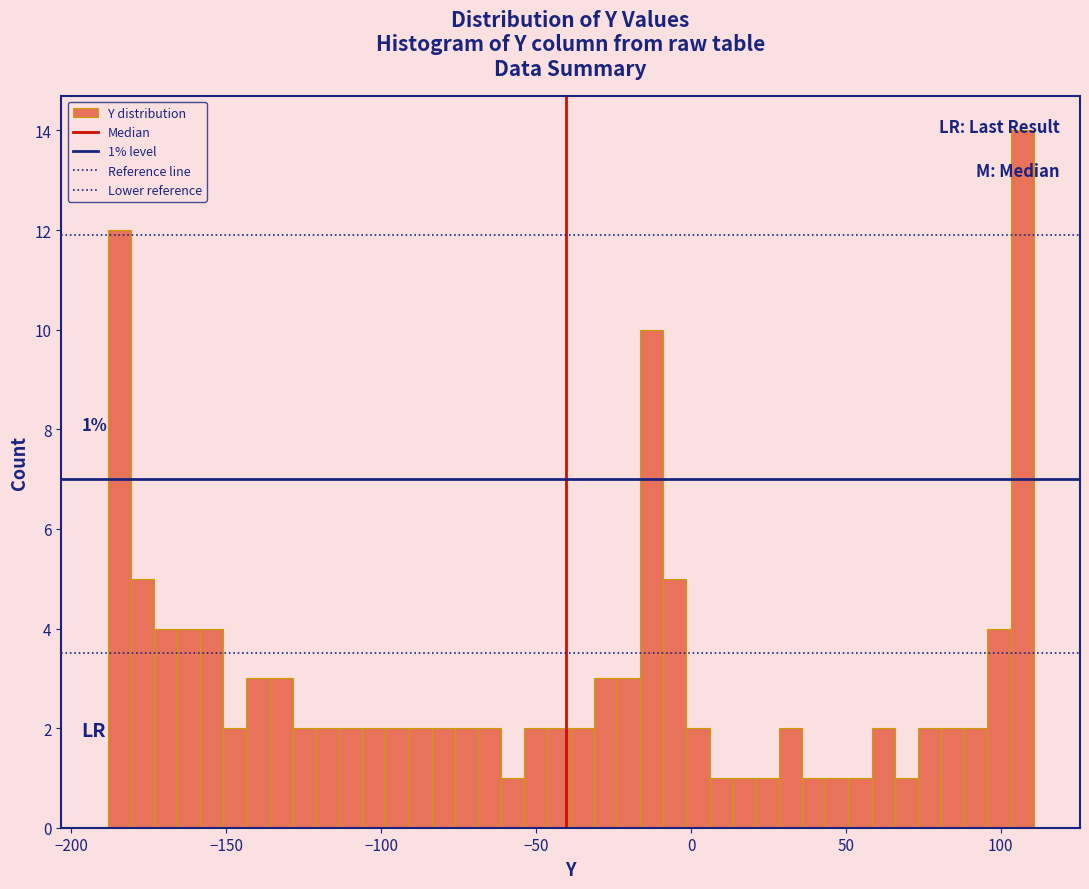

Read against the x-axis, roughly where is the centre of the tallest bar?

105